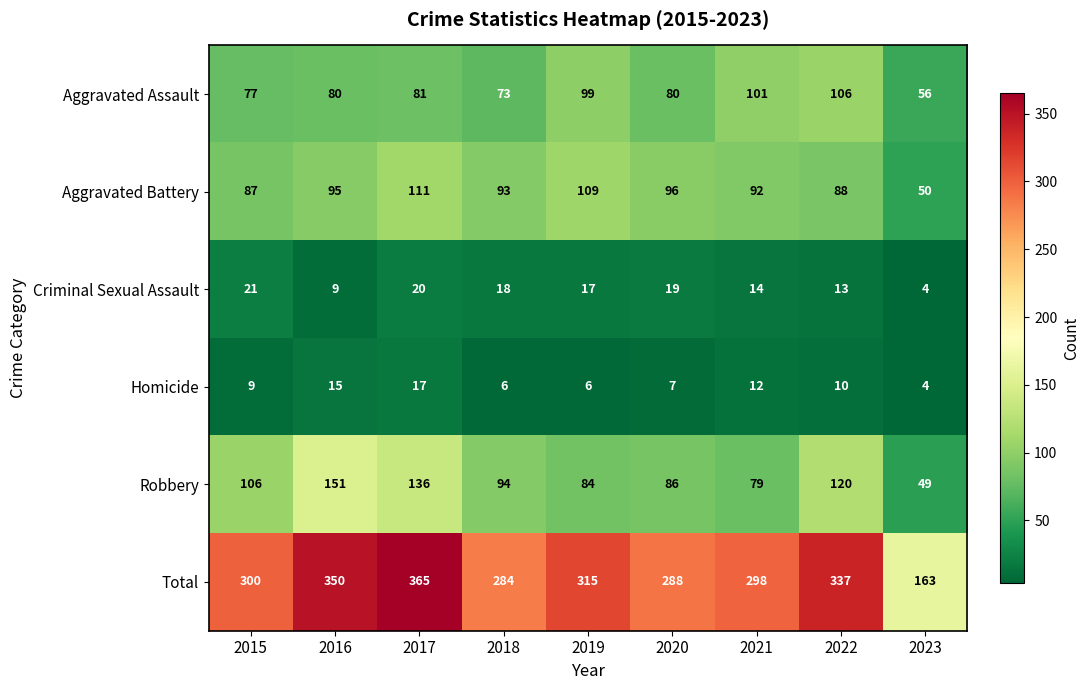

What is the greatest value displayed?

365